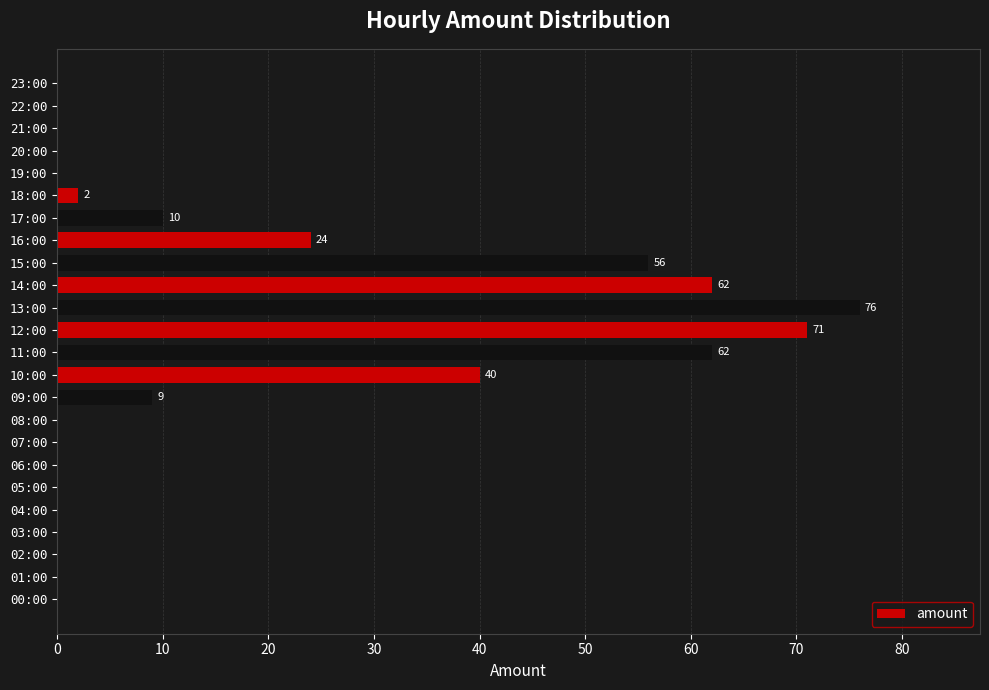

The chart shows a value of 0 at 05:00. True or false?

True